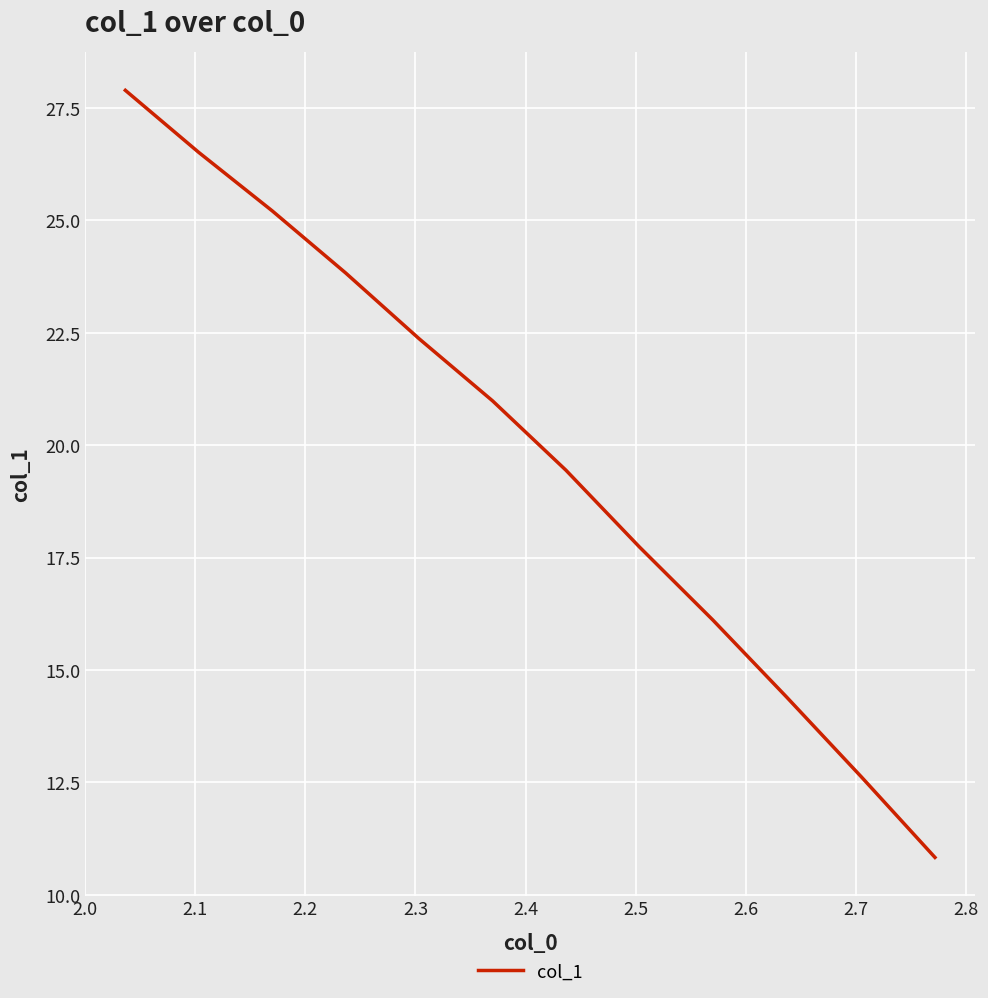

What is the difference between the maximum and minimum values?

17.1